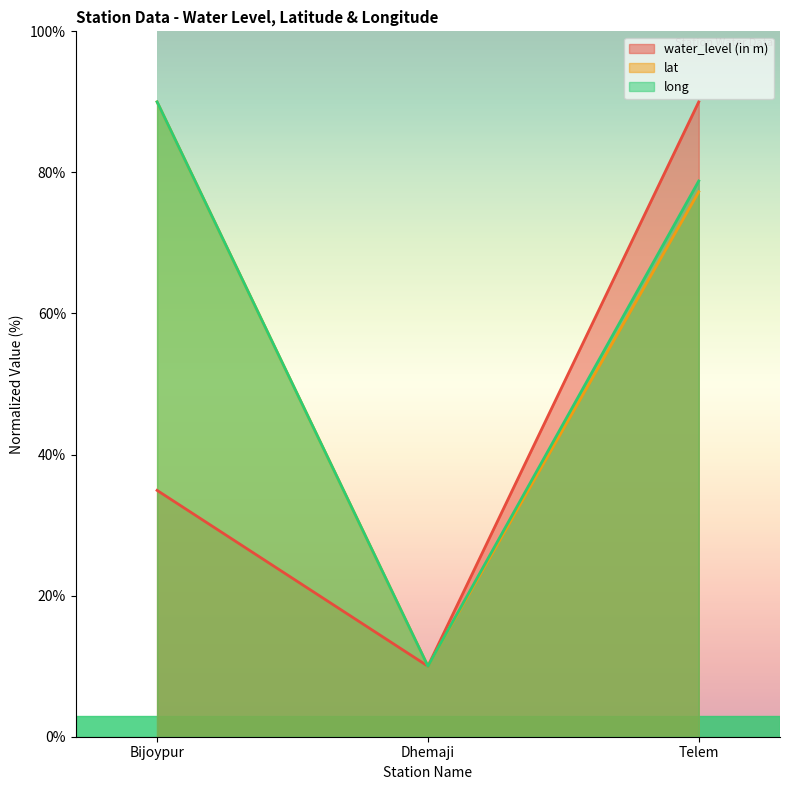

Between Bijoypur and Dhemaji, which series saw the biggest shift?

long